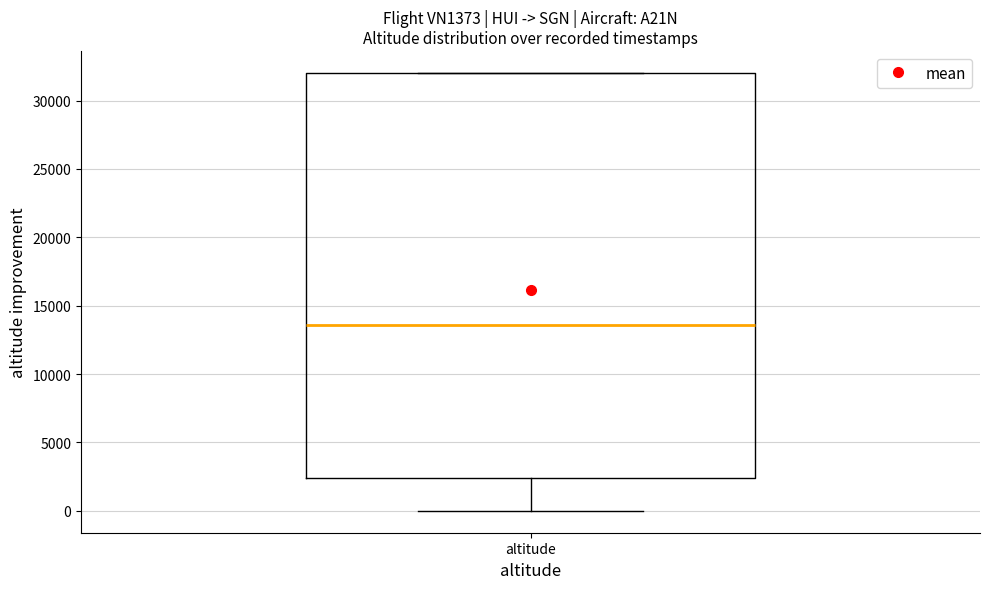

Transcribe this box plot: give where the median line is, the range the box spans, and where the two whiskers end, as read against the y-axis. The values are not printed on the chart, so give them approximately, as read against the axis.

median 13500, box 2500 to 32000, whiskers 0 to 32000